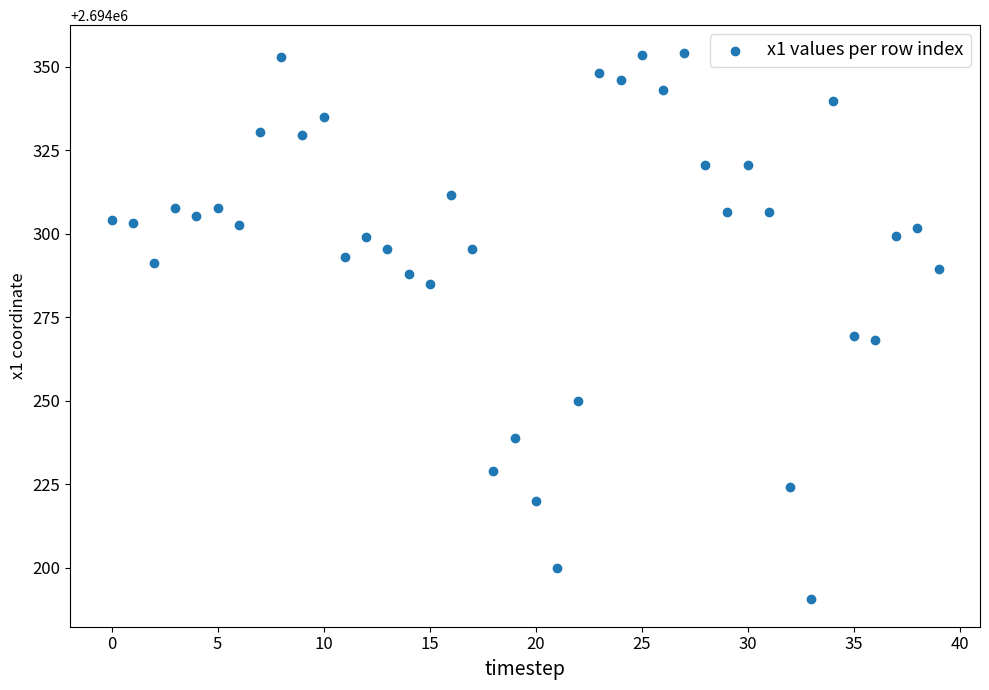

What is the range of Y values (max minus min)?

163.7